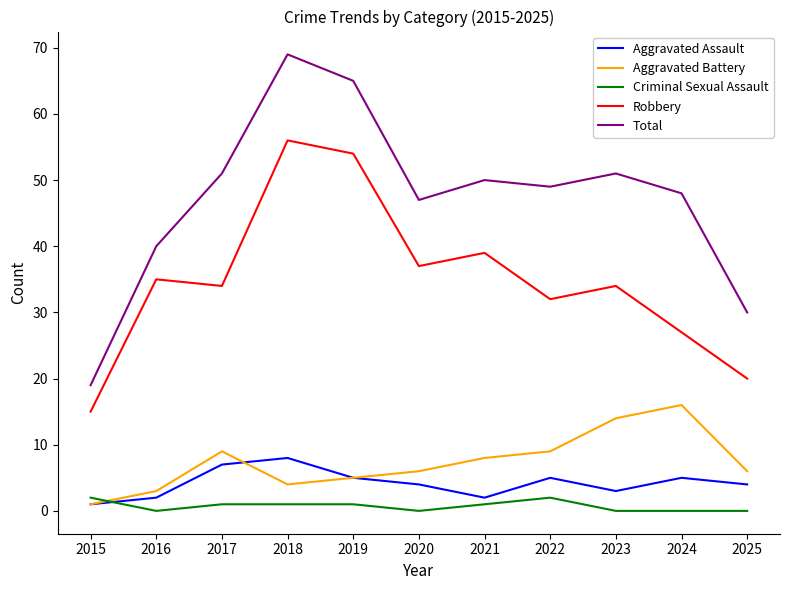

What is the approximate value of Robbery at 2020?

37